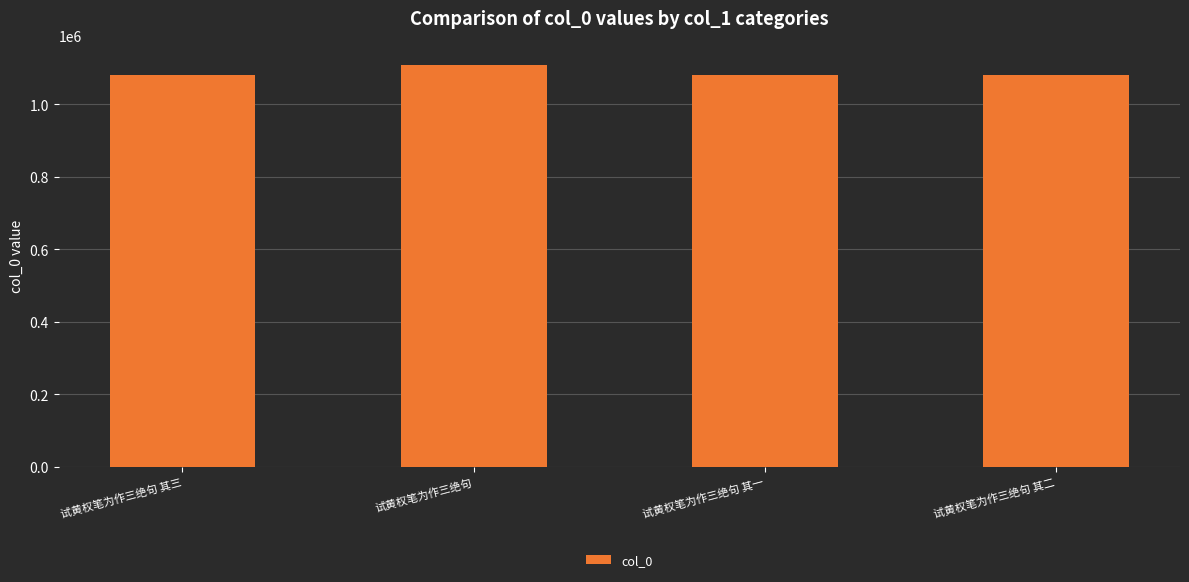

What is the difference between the values at 试黄权笔为作三绝句 and 试黄权笔为作三绝句 其二?

26000